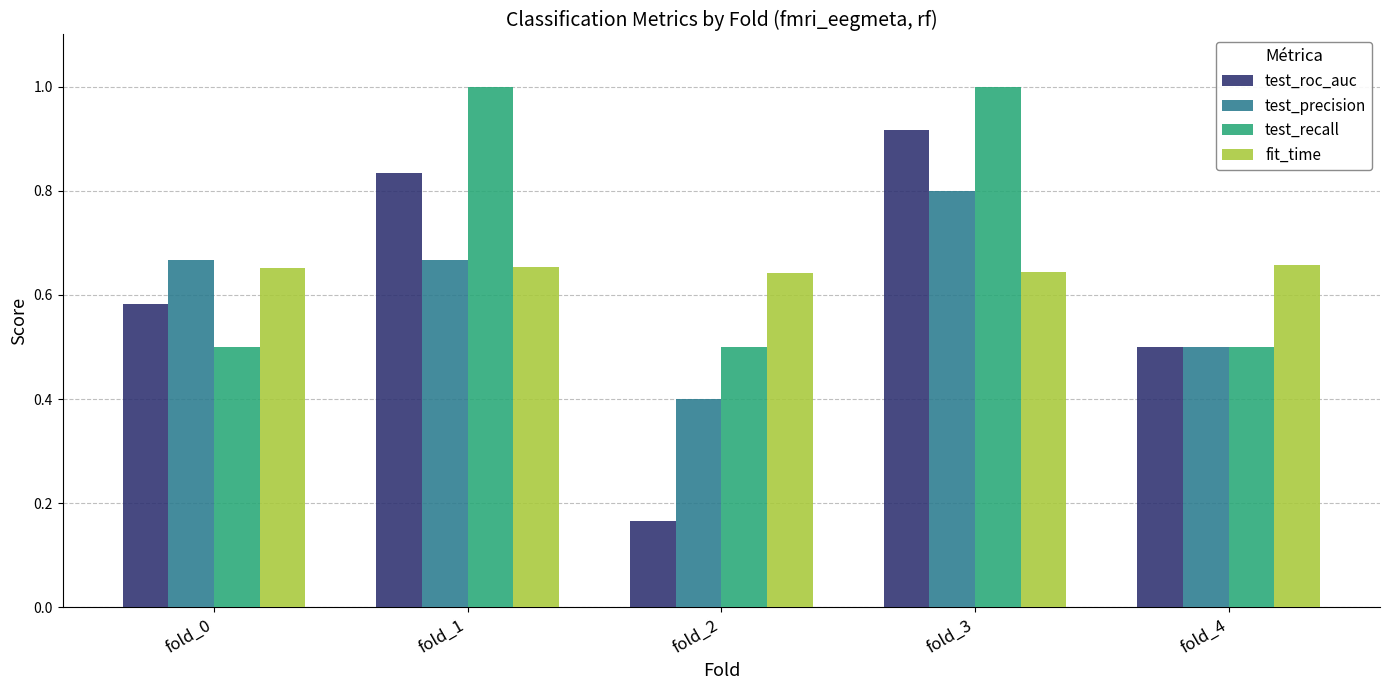

Read the test_recall value at fold_0.

0.5